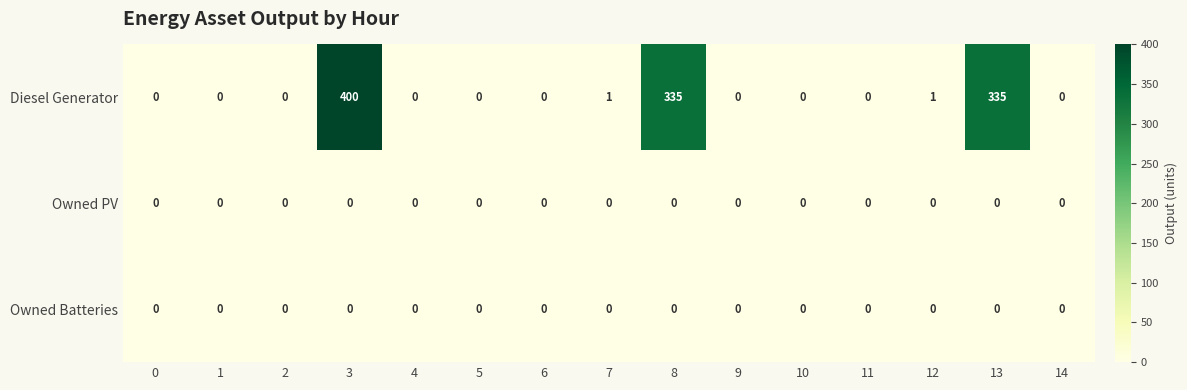

At how many categories does at least one series exceed 50?

3